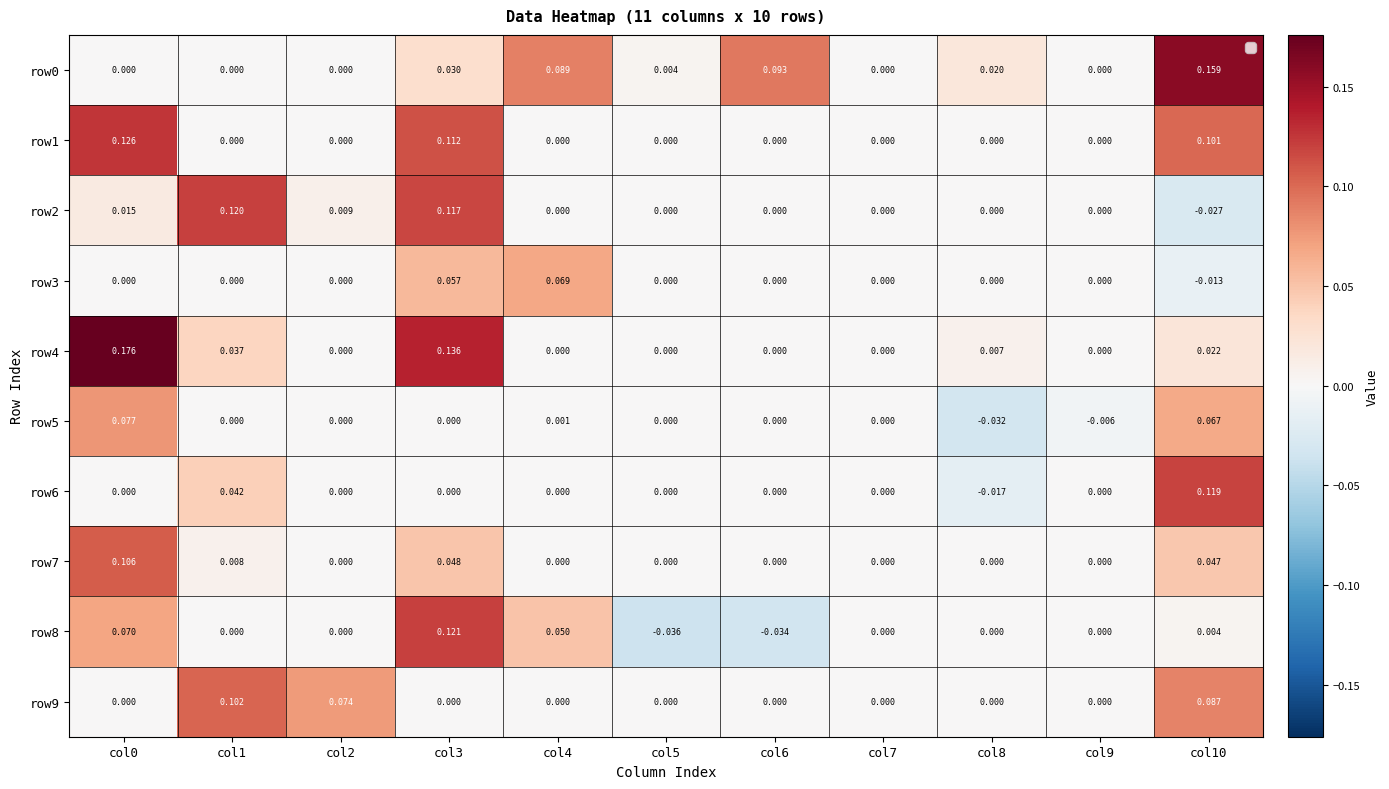

Which series has the largest total across all categories?

row0